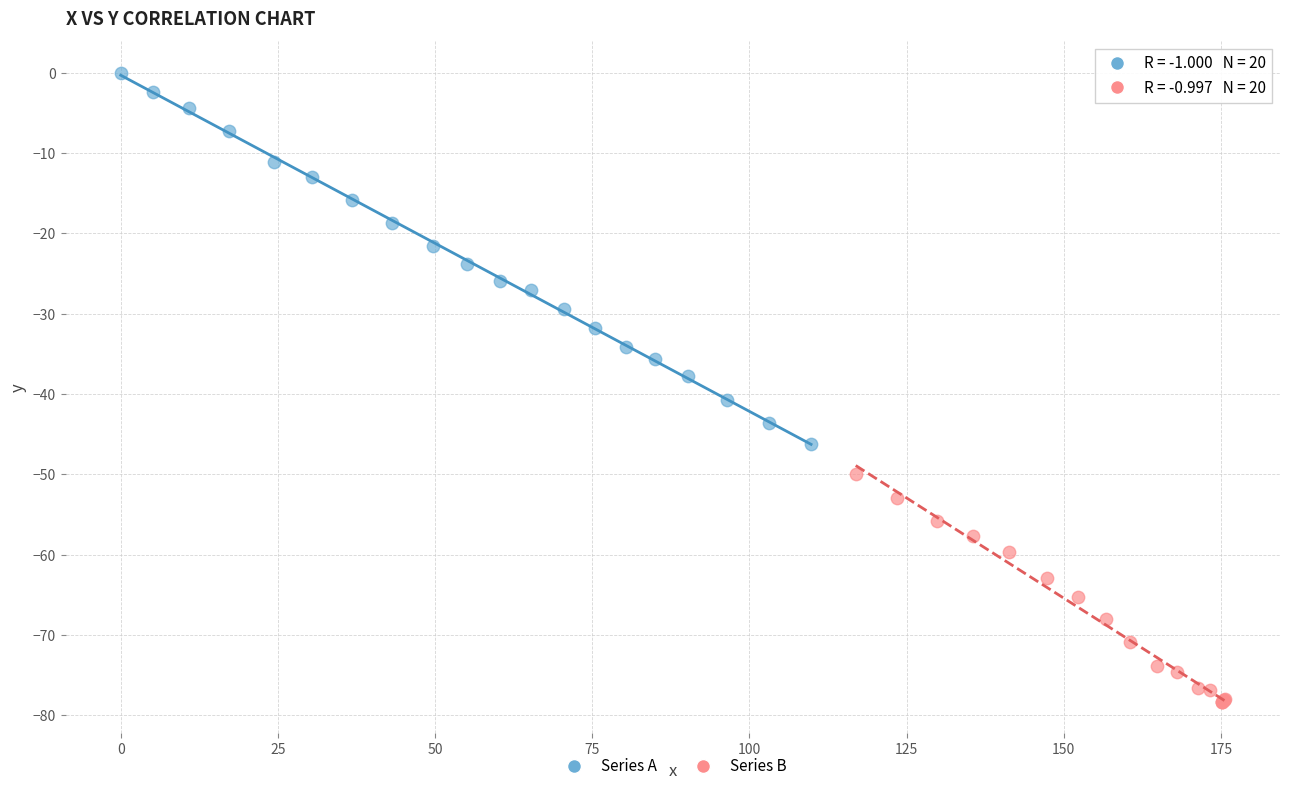

Which series has the widest spread of Y values?

Series A